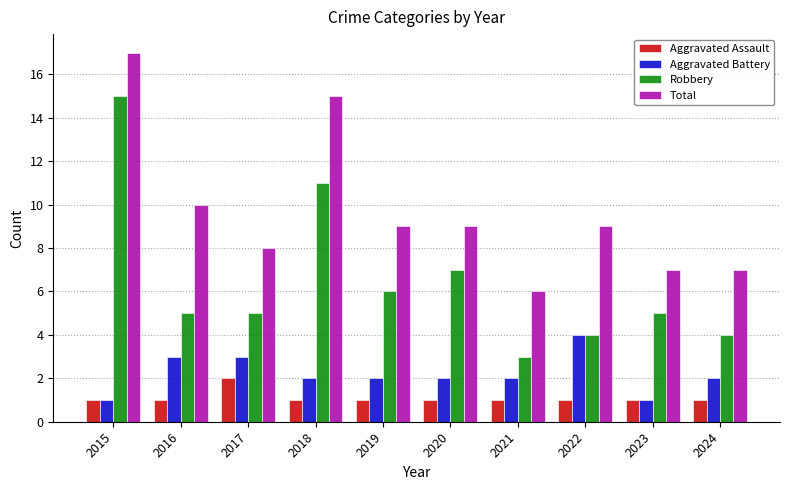

What is the total value across all series at 2019?

18